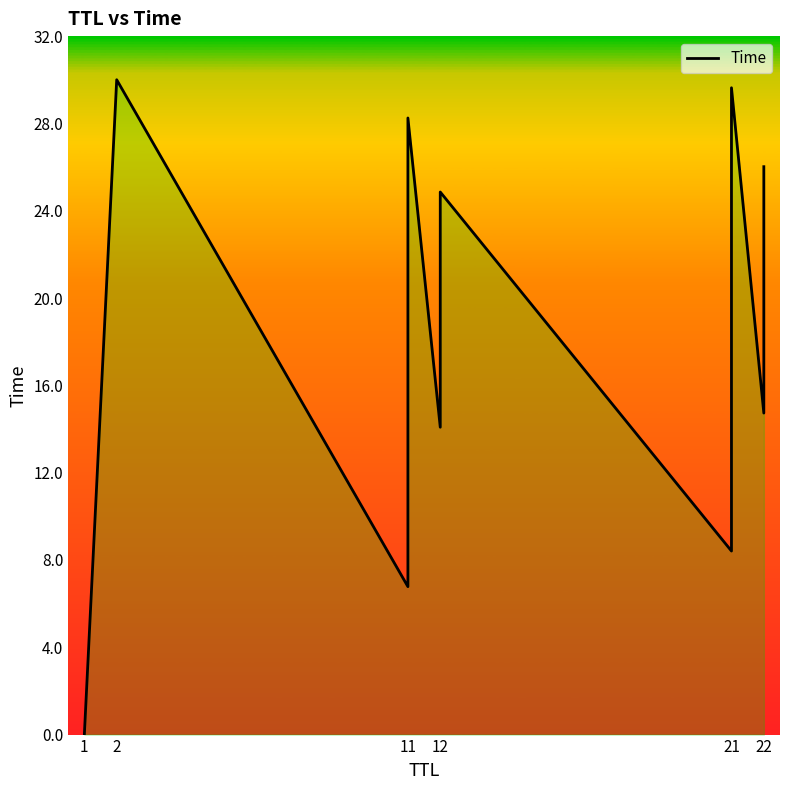

Is it true that the value at 11 is 10.5?

False